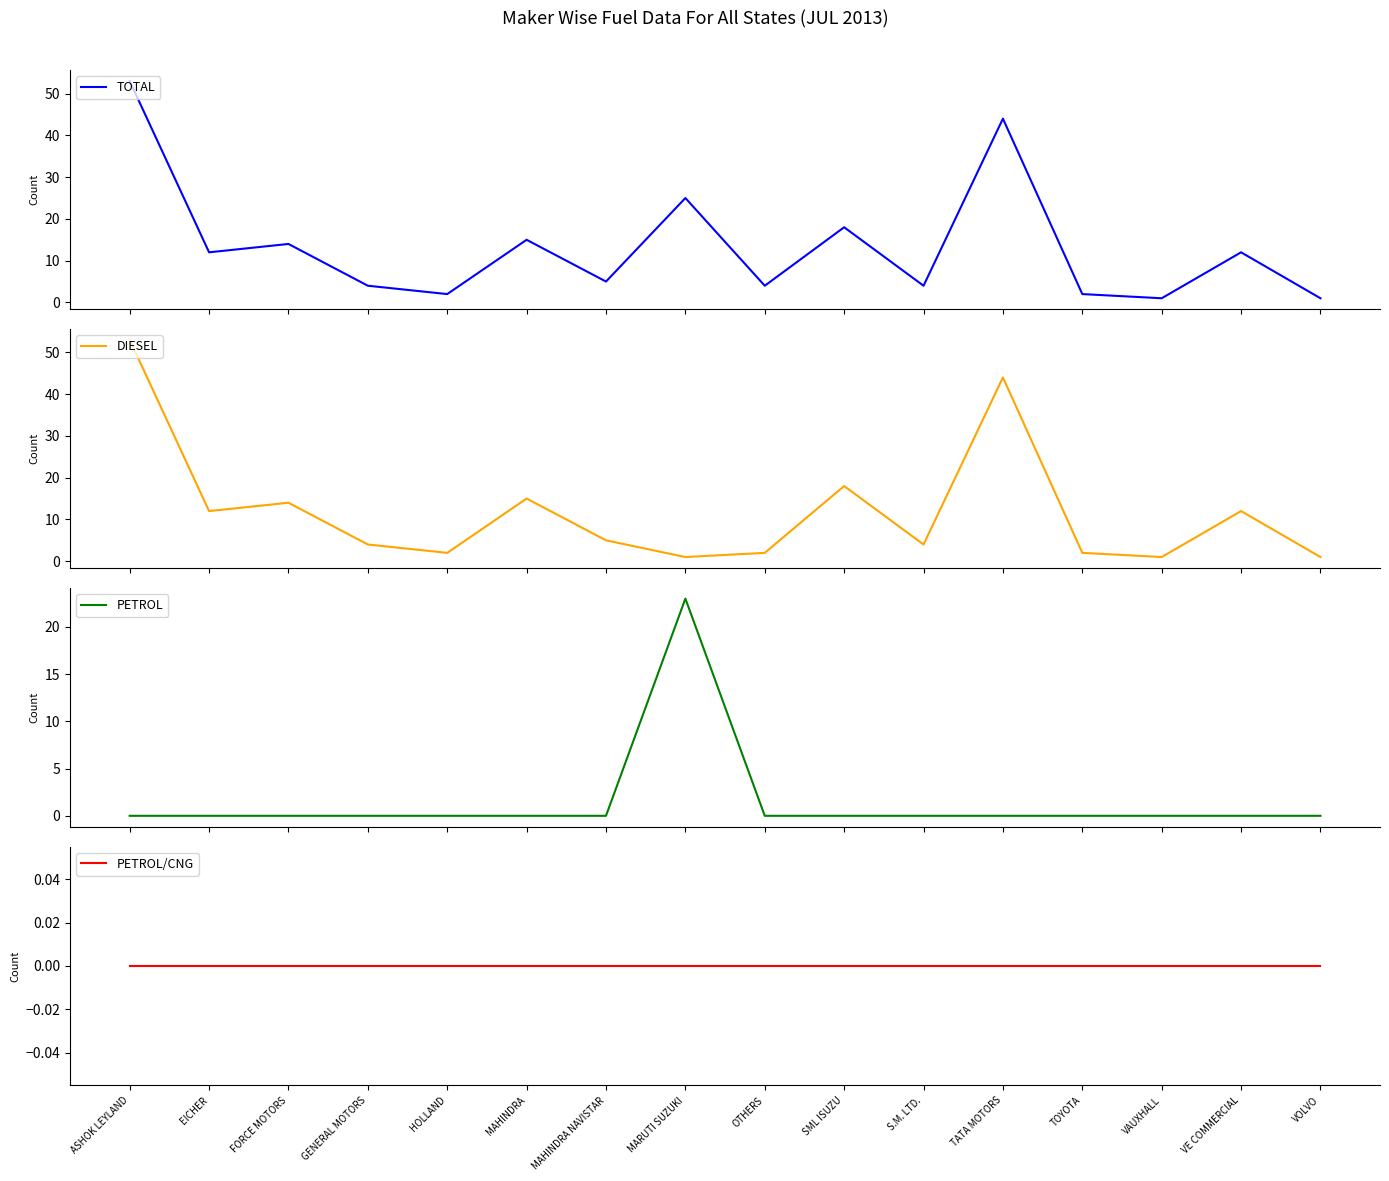

What is the spread (max minus min) of values at TATA MOTORS?

44